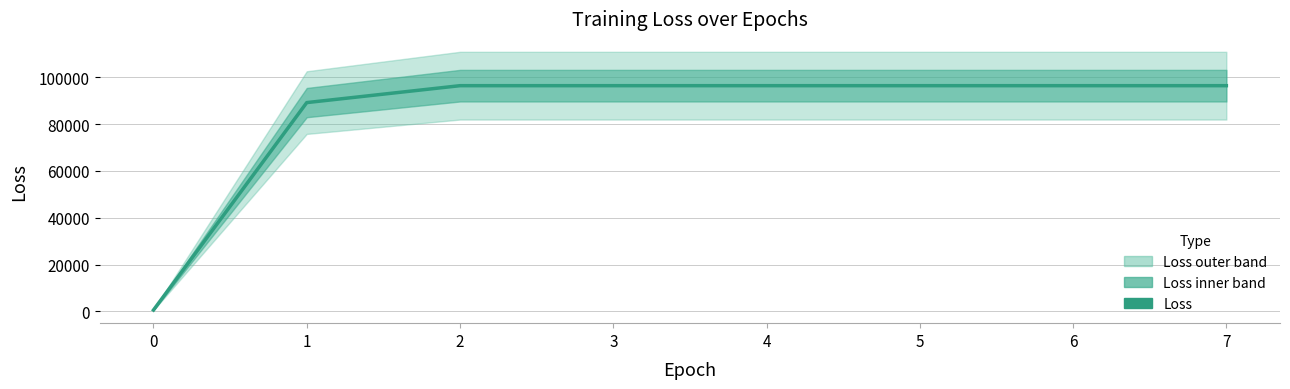

The chart shows a value of 54440.0 at 2. True or false?

False